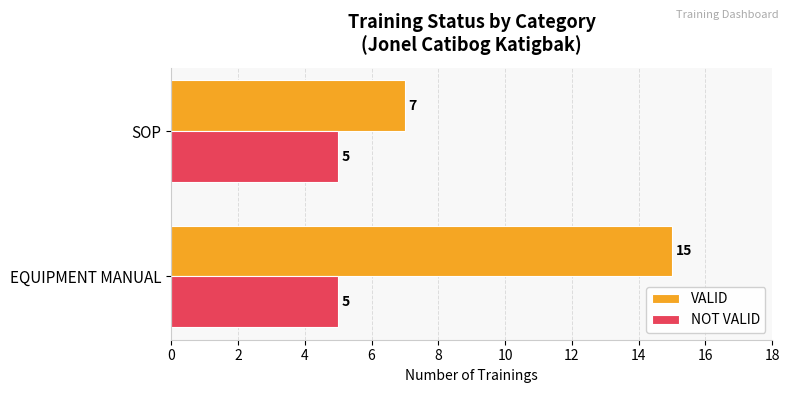

What is the sum of the NOT VALID values at EQUIPMENT MANUAL and SOP?

10